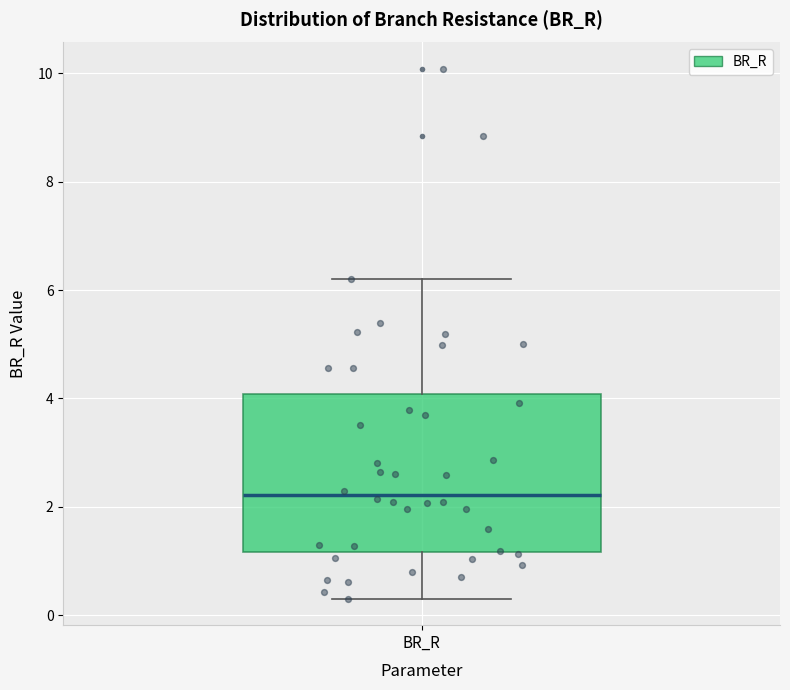

Where does the median line of the box for BR_R sit on the y-axis? The values are not printed on the chart, so give them approximately, as read against the axis.

2.2